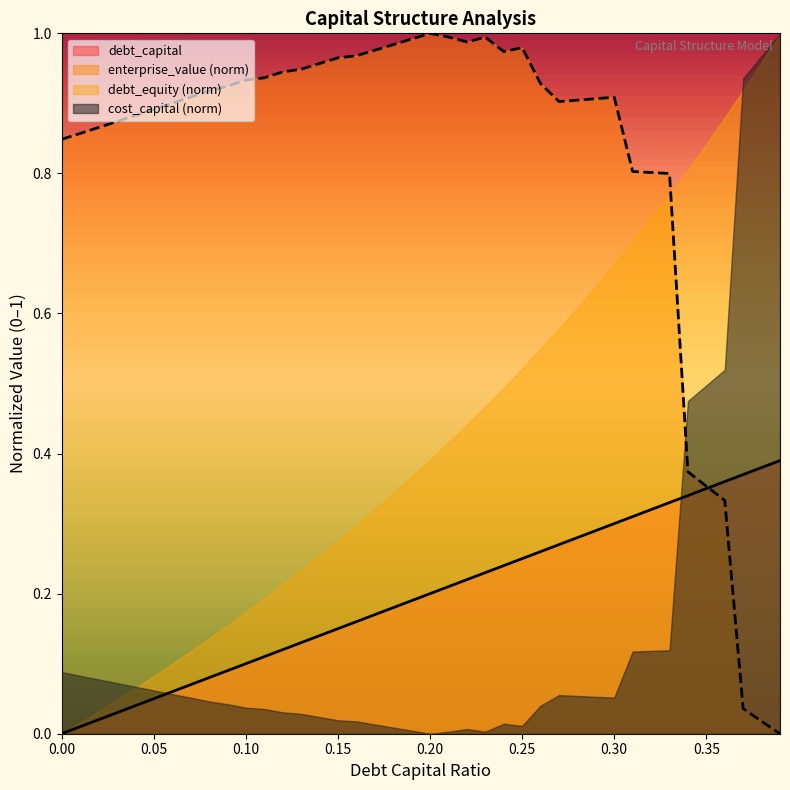

Rank the series at 0.30 from highest to lowest value.

enterprise_value (norm), debt_equity (norm), debt_capital, cost_capital (norm)